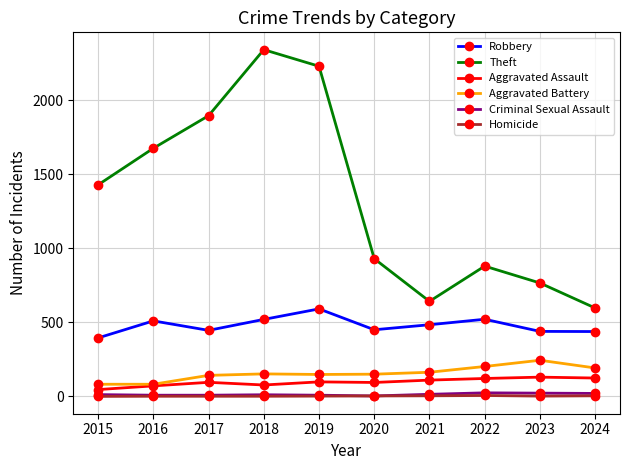

Is the value of Robbery at 2016 greater than the value of Homicide at 2020?

Yes